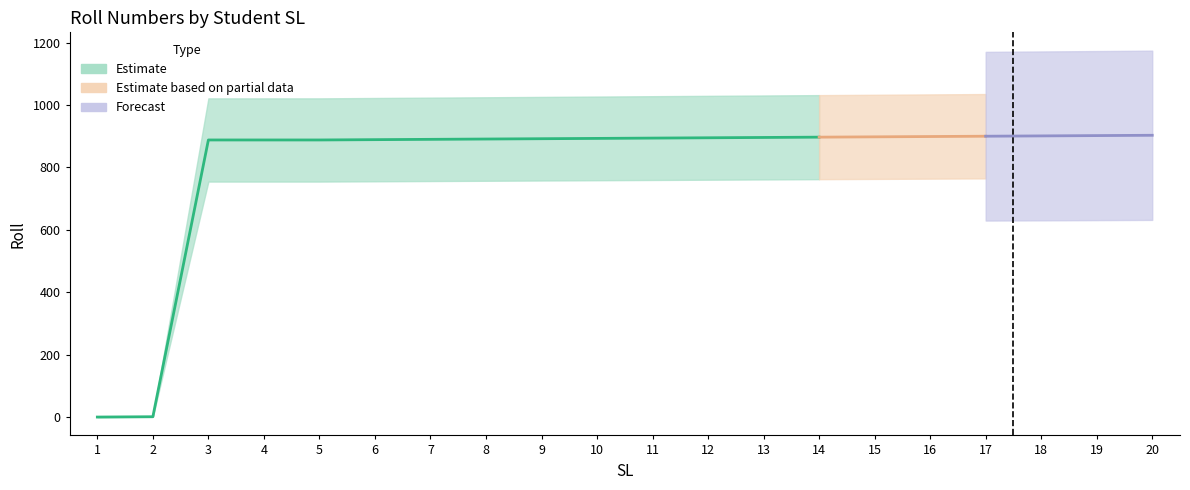

What is the difference between the second highest and minimum values?

901